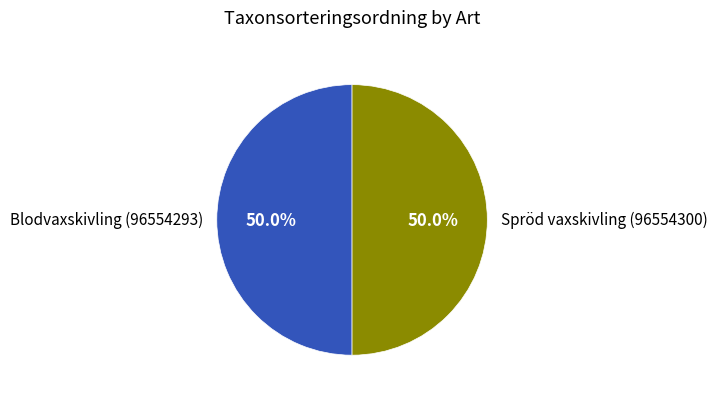

To the nearest percent, what is the average slice percentage?

50%